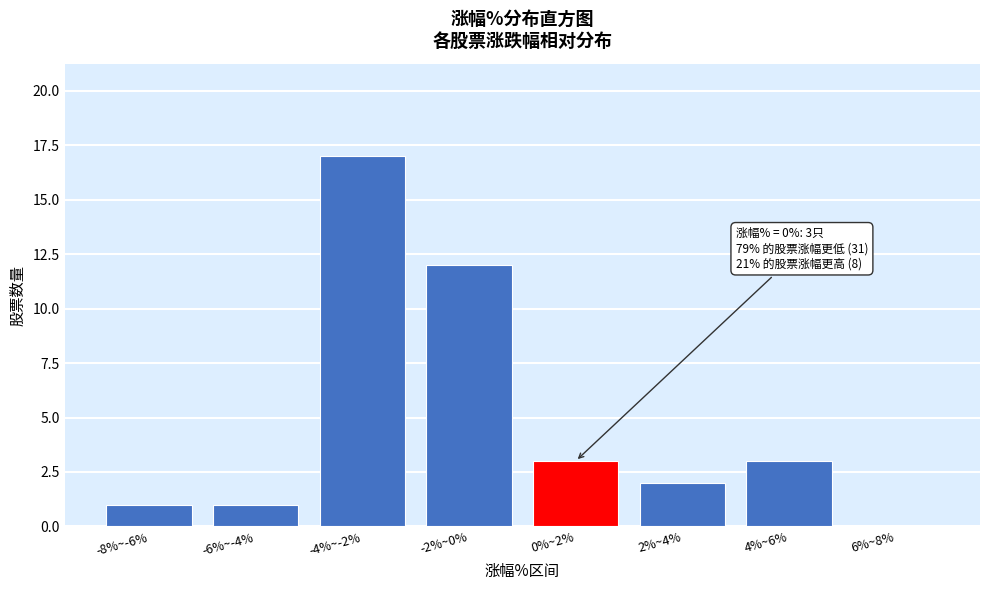

Reading right to left, what are all the values shown in this chart?

6%~8%=0	4%~6%=3	2%~4%=2	0%~2%=3	-2%~0%=12	-4%~-2%=17	-6%~-4%=1	-8%~-6%=1